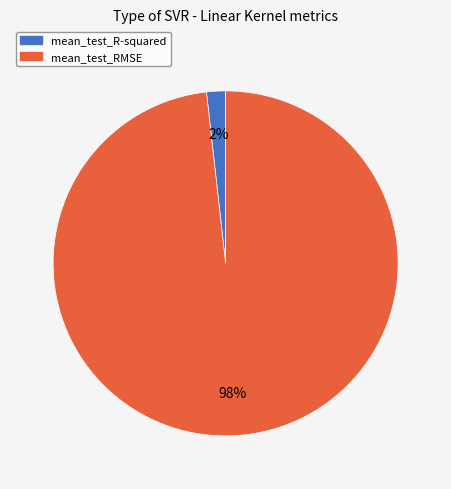

To the nearest percent, what percentage of the pie is mean_test_R-squared?

2%